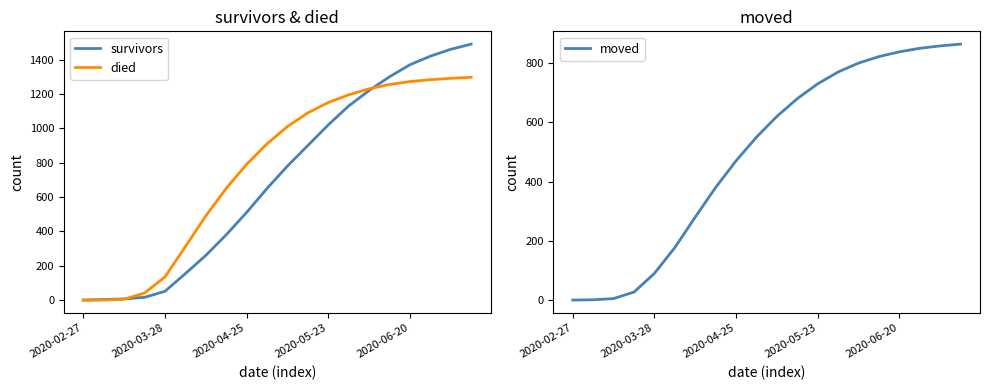

Is it true that moved equals 838 at 2020-06-20?

True